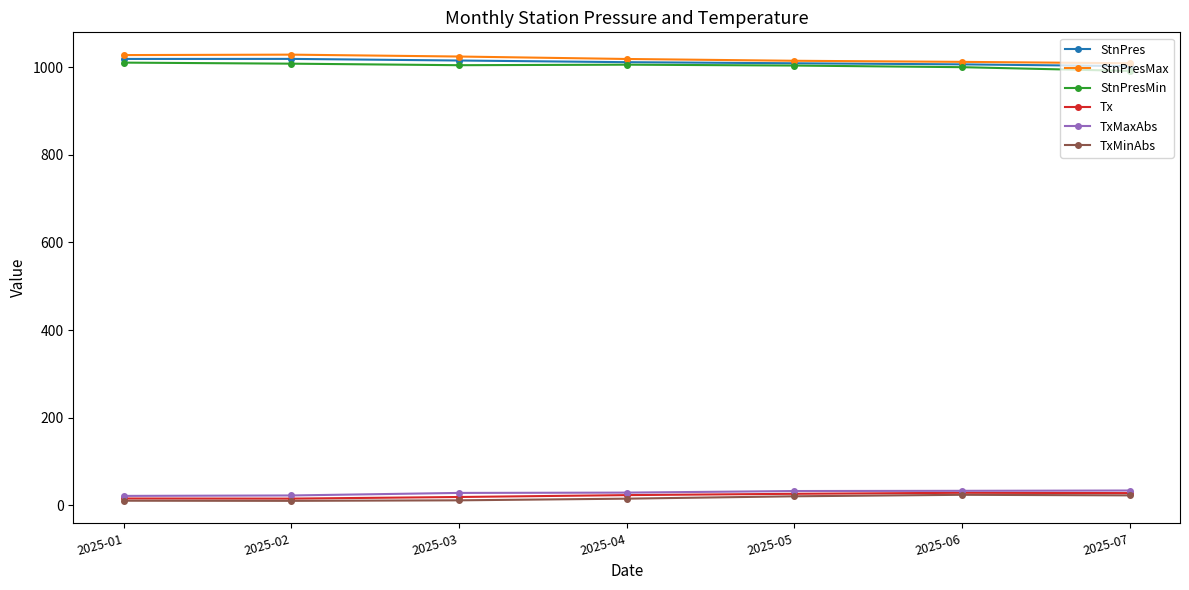

What is the value of the StnPres point at the 6th from the left?

1006.4